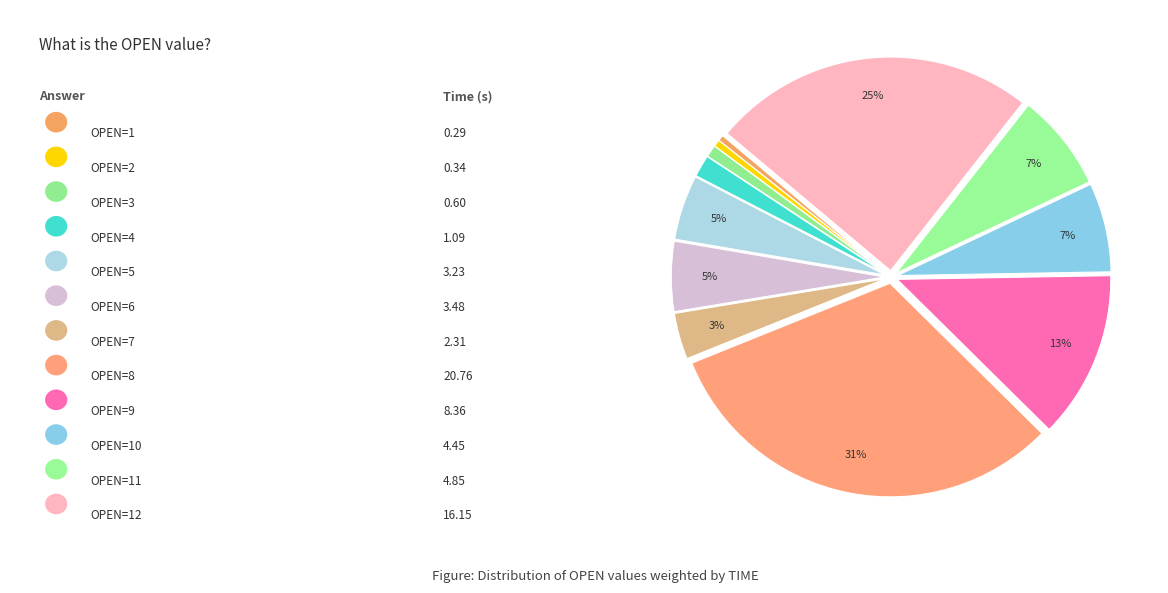

Count the number of slices in the pie.

12